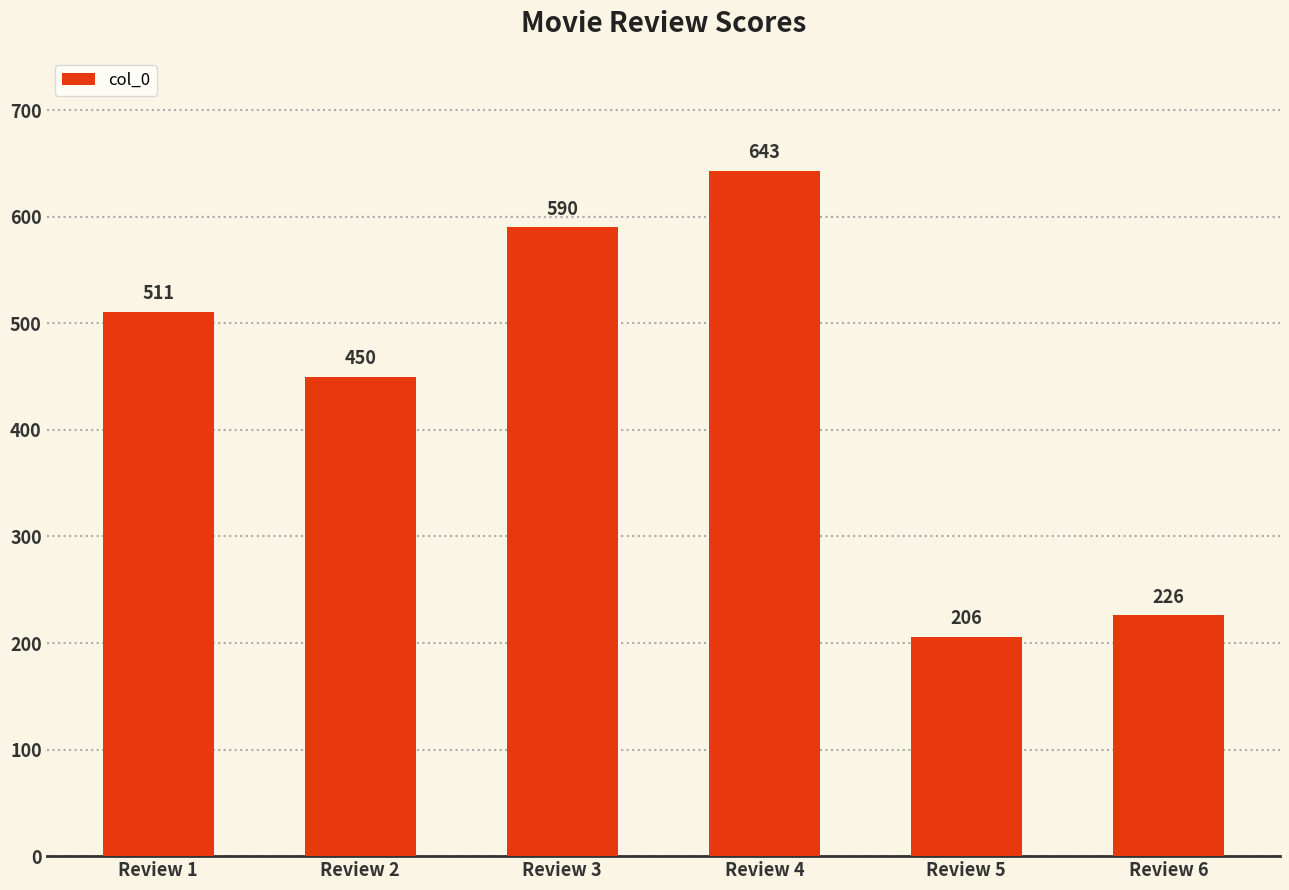

What is the difference between the values at Review 6 and Review 2?

224